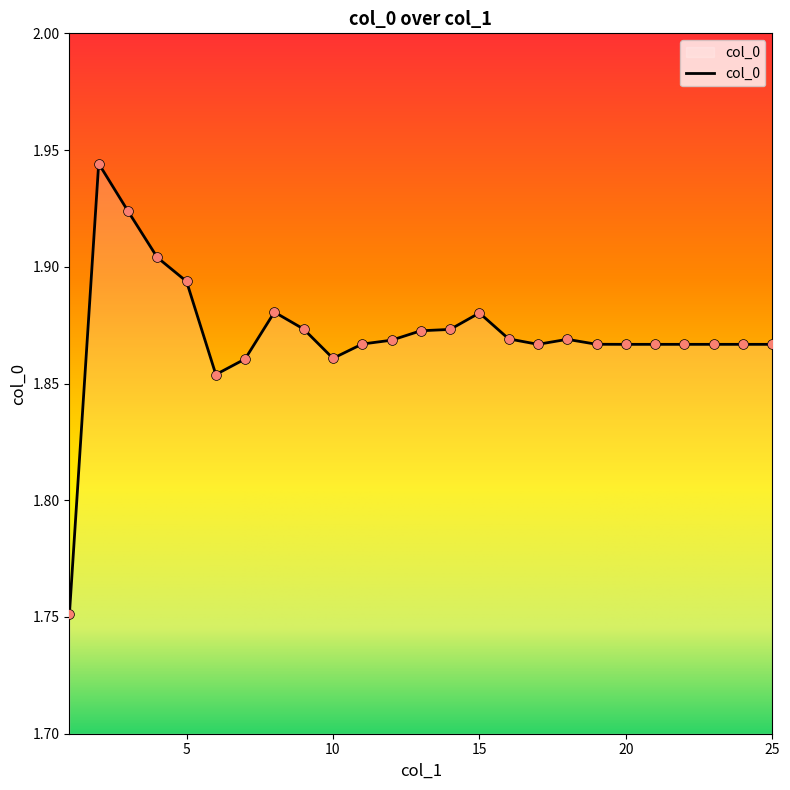

Is this an area chart (filled region under the line)?

Yes